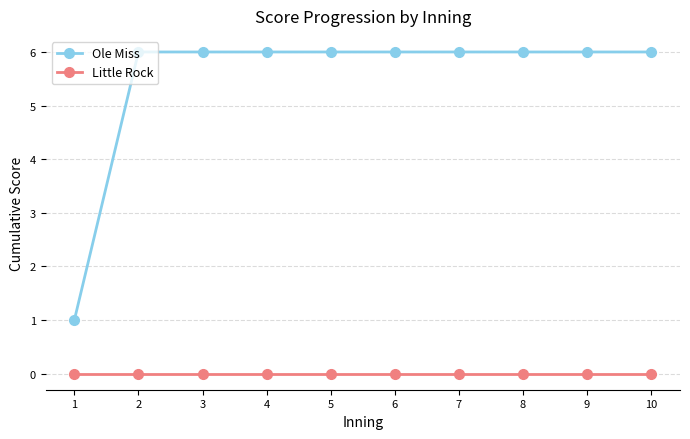

Does the chart have visible grid lines?

Yes